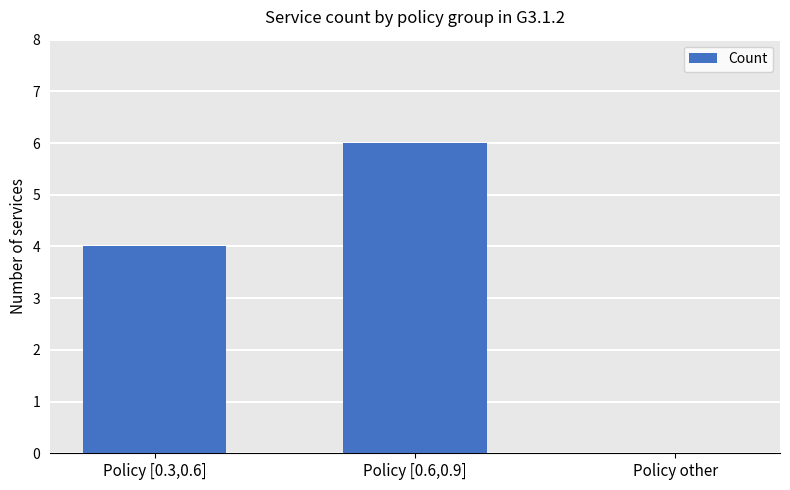

What is the greatest value displayed?

6